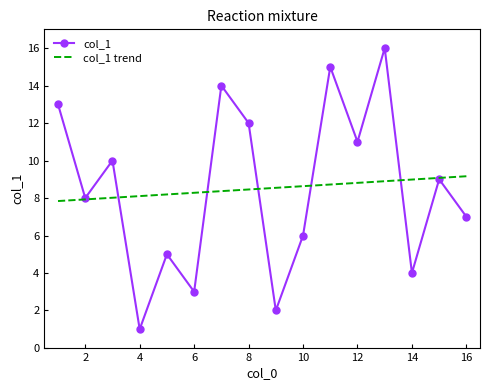

True or false: the data shows 8 at 10.

False